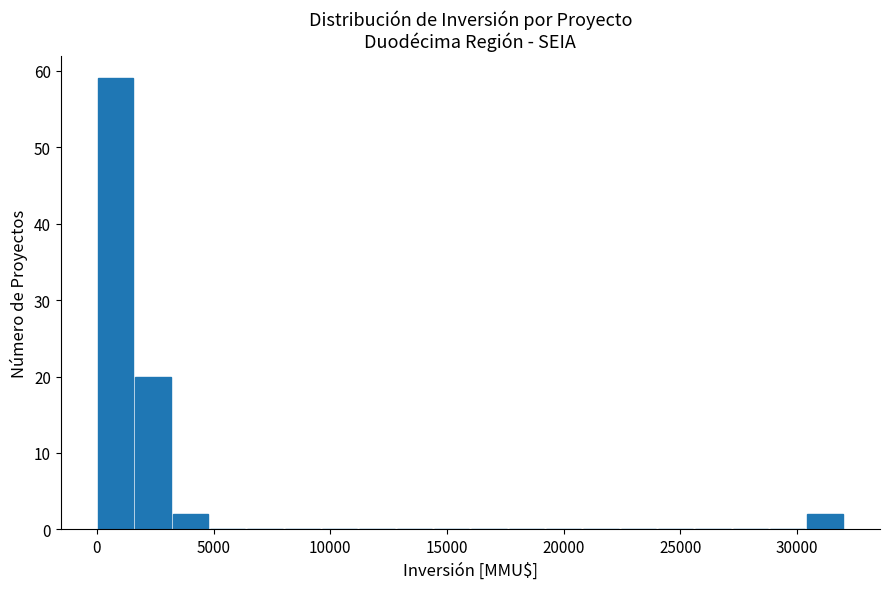

Read against the x-axis, roughly where is the centre of the tallest bar?

1000